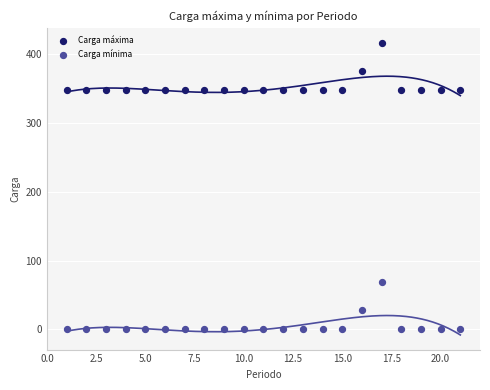

What is the X range (max minus min) for the scatter plot?

20